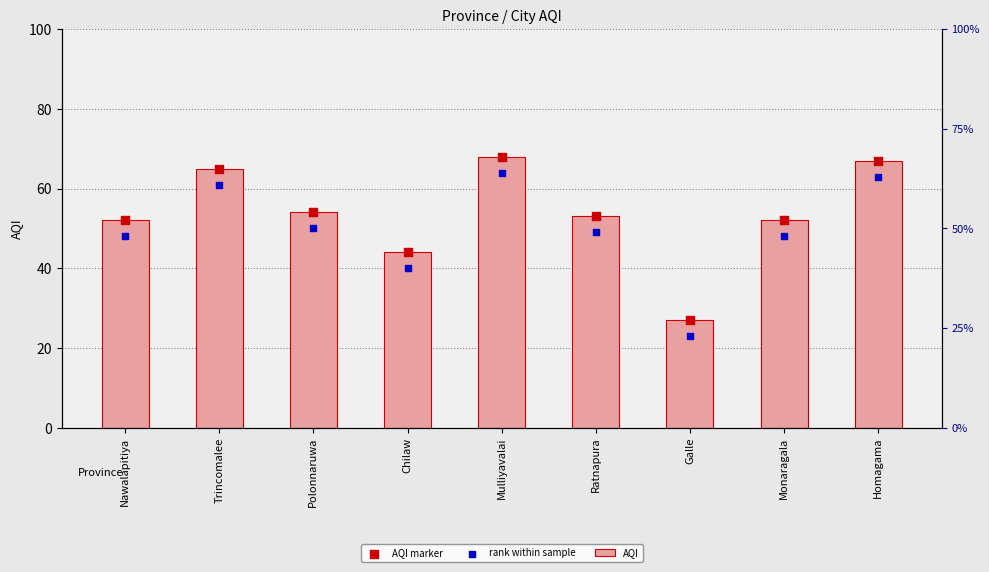

Which series has the largest total across all categories?

AQI